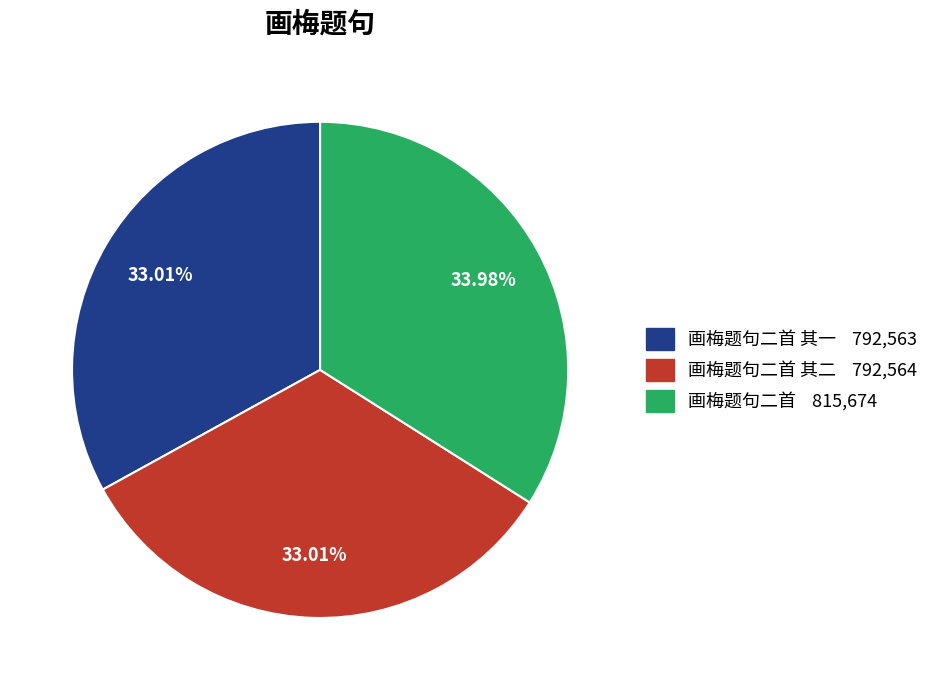

Is there any slice that represents more than half of the pie?

No